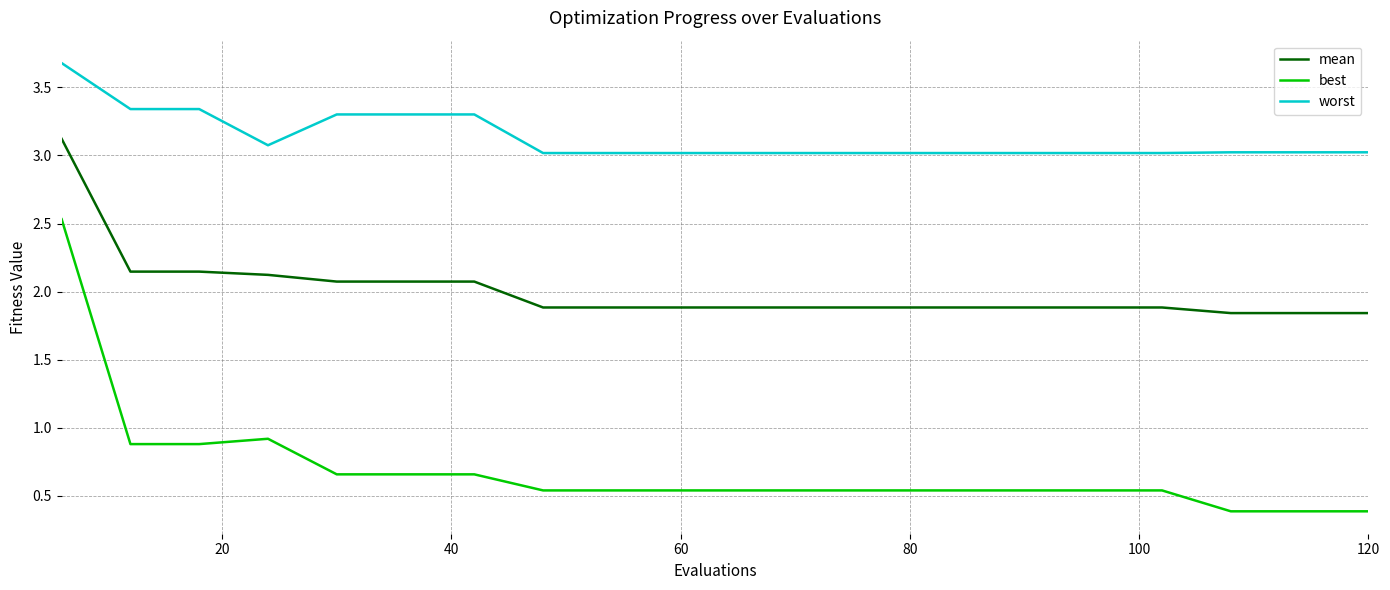

How many distinct data groups are displayed?

3